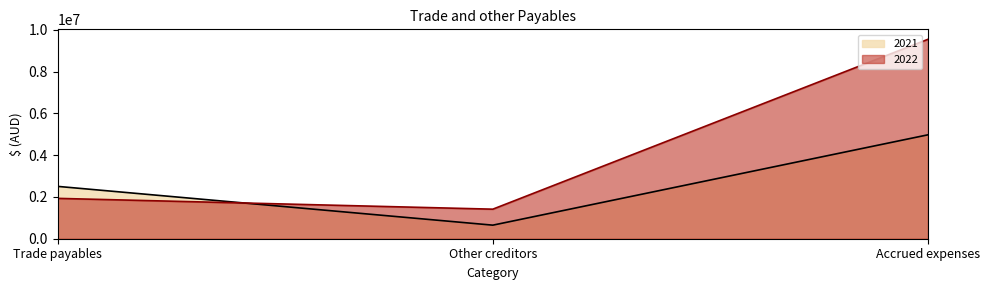

The value of 2021 at Accrued expenses is 4976574. True or false?

True